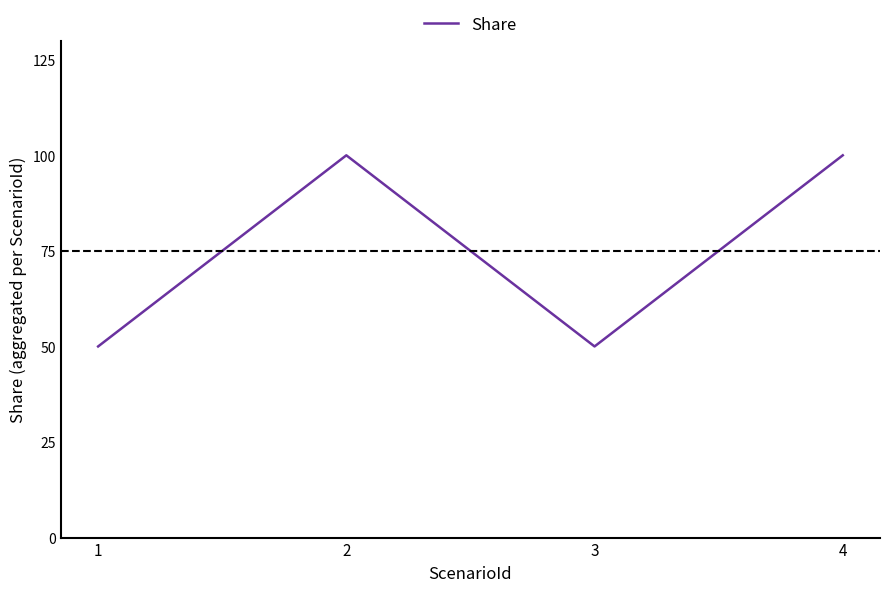

Does the chart display data point markers on the line(s)?

No